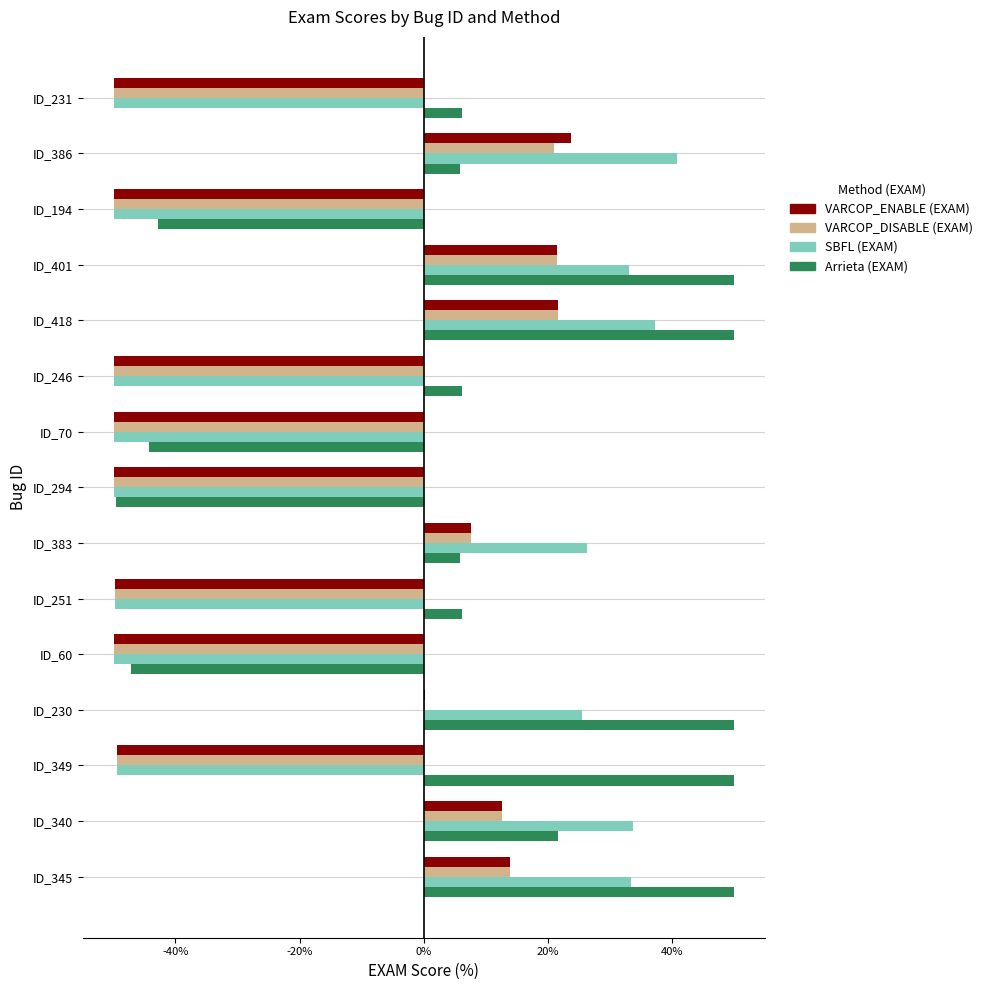

What is the maximum value shown in the chart?

50.0